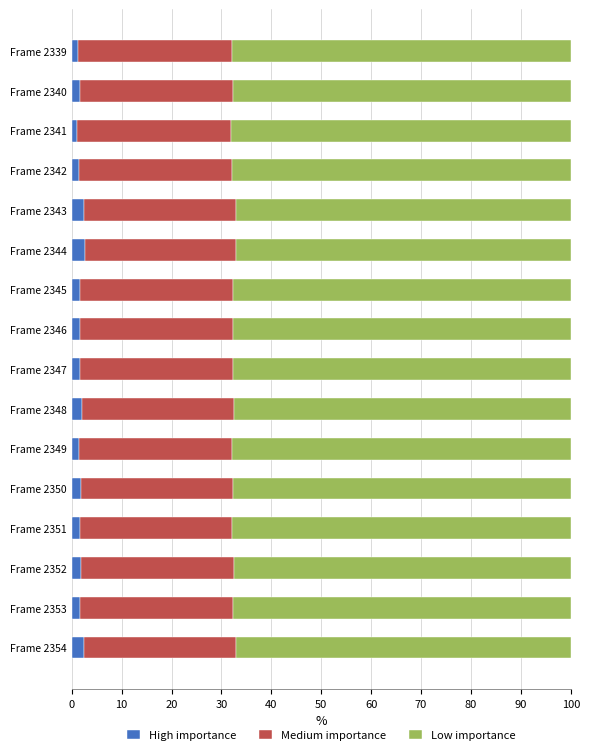

Is it true that High importance equals 2.6 at Frame 2344?

True